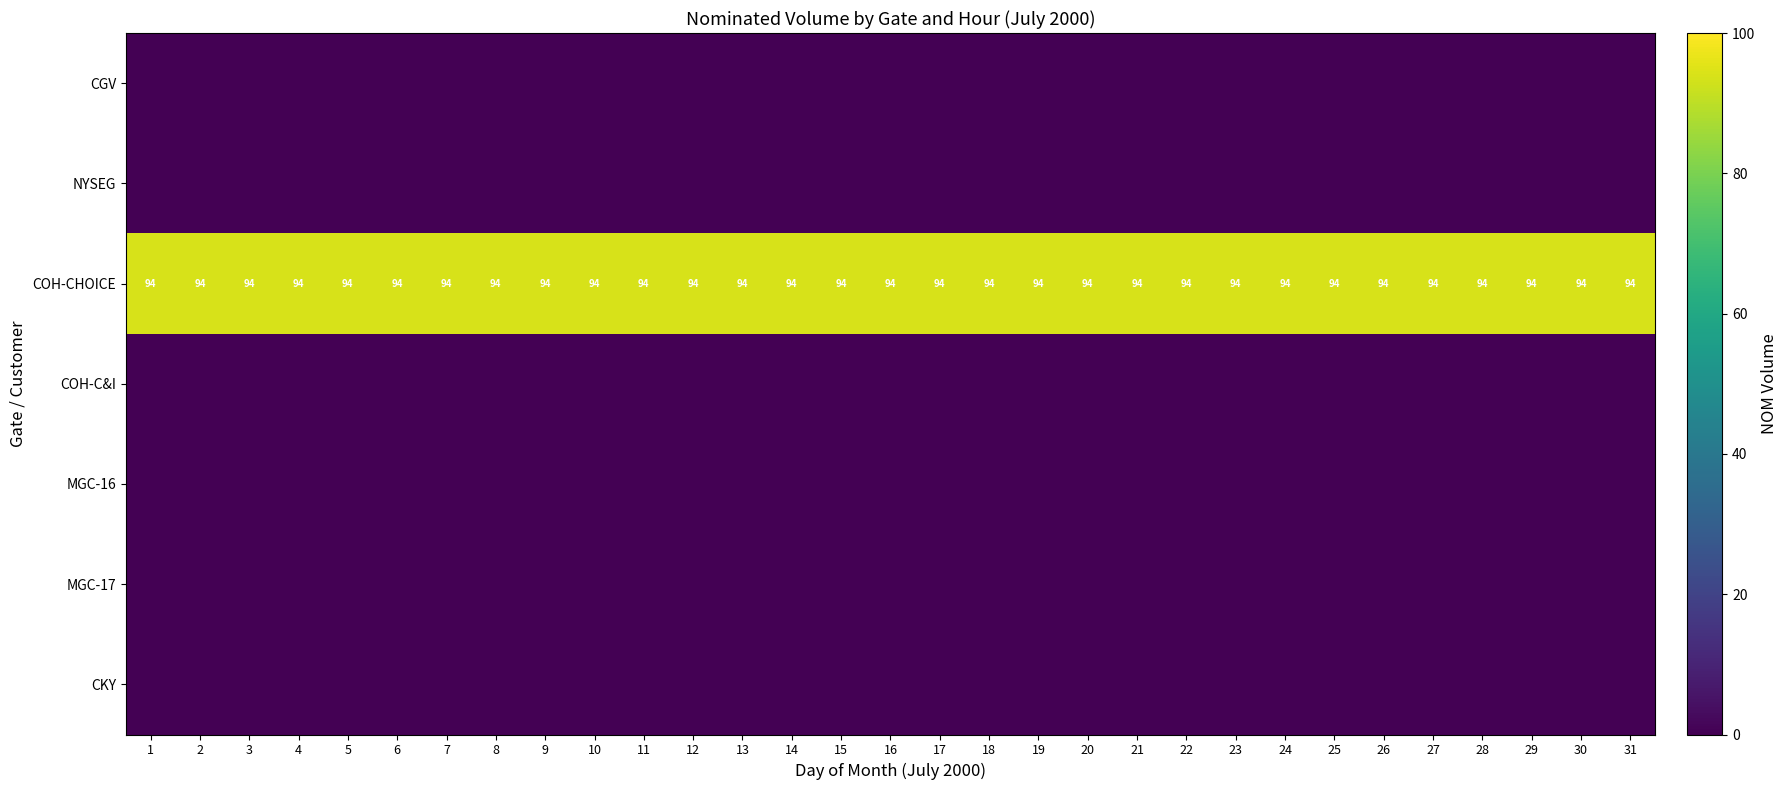

At which category does the chart reach its peak across all series?

1